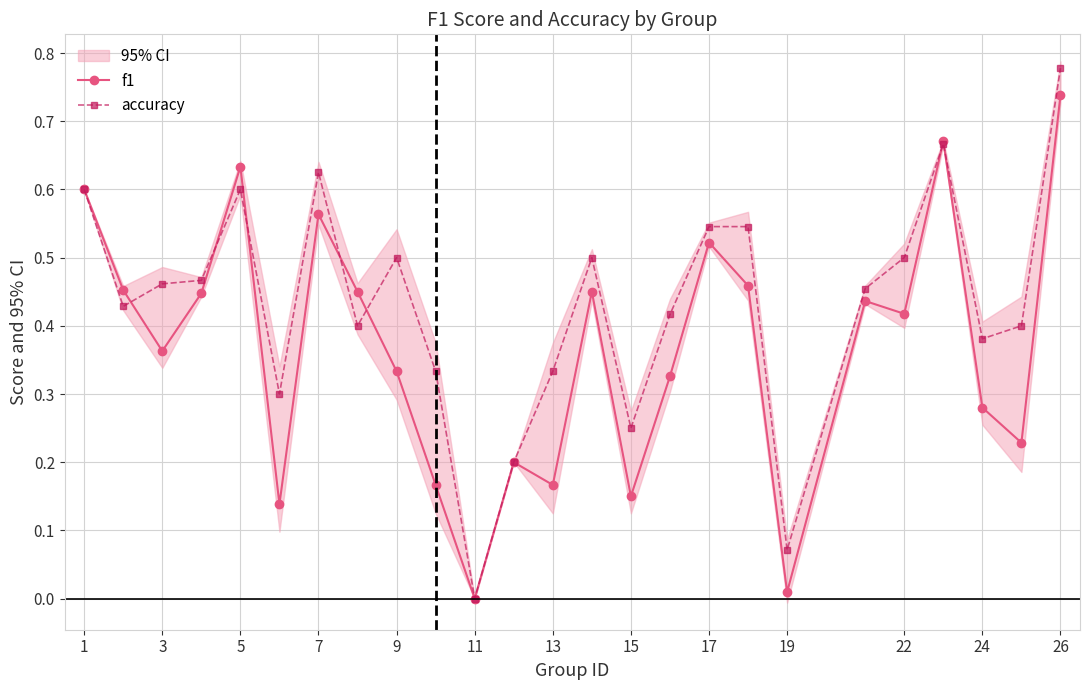

Which series has the widest spread of values?

accuracy